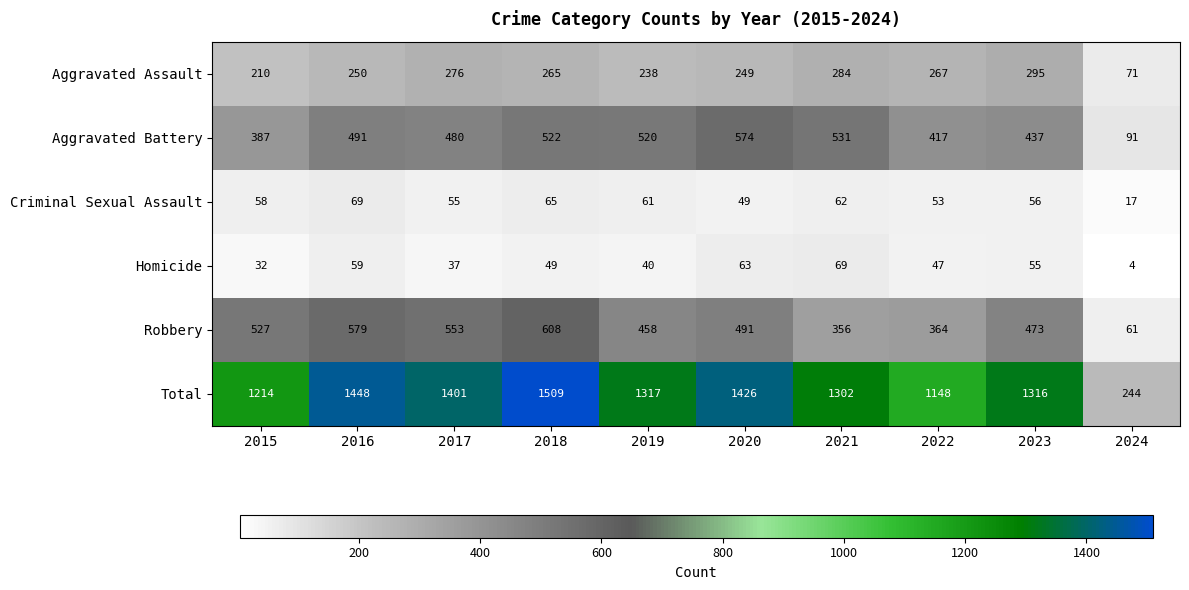

At which label does Total first exceed 1317?

2016